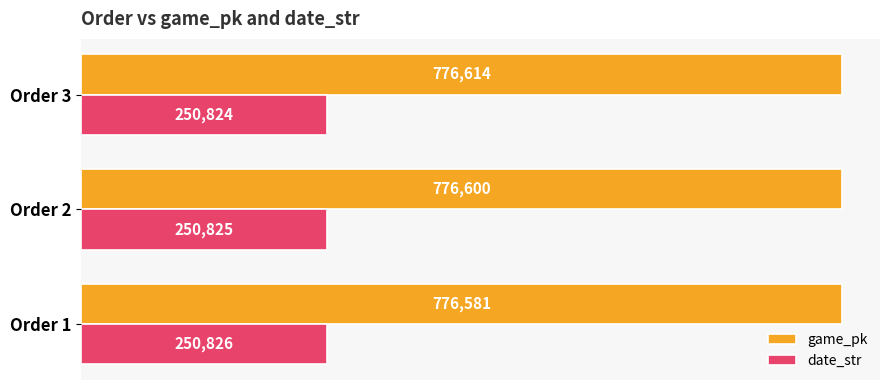

What is the difference between the maximum and minimum values in the date_str series?

2